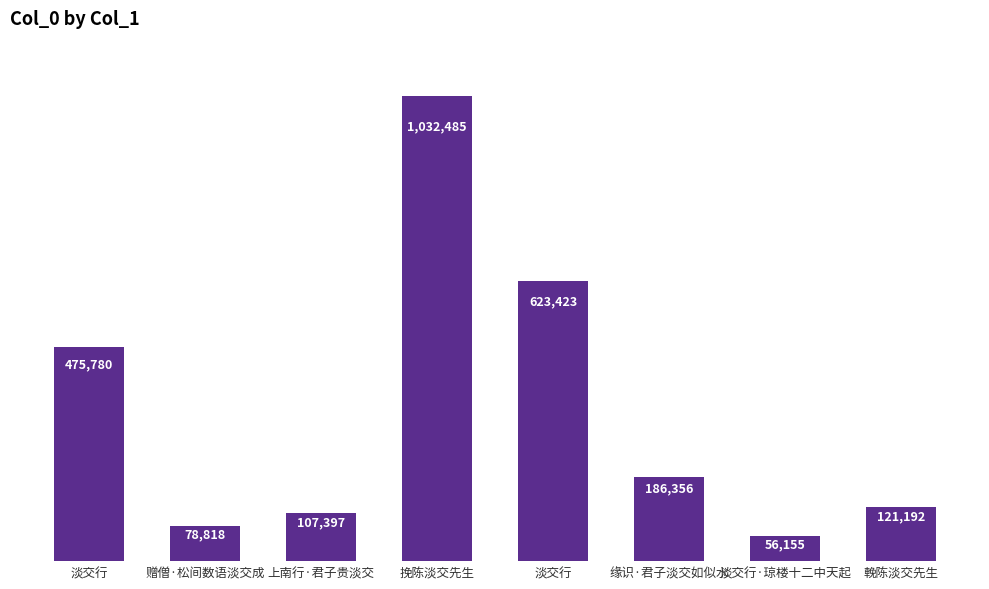

List the labels in order of value, smallest first.

淡交行·琼楼十二中天起, 赠僧·松间数语淡交成, 上南行·君子贵淡交, 輓陈淡交先生, 缘识·君子淡交如似水, 淡交行, 淡交行, 挽陈淡交先生